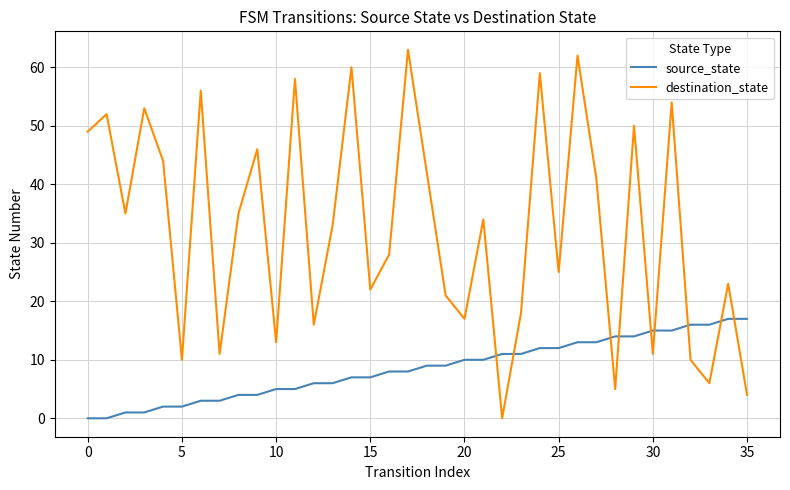

Rank the series by their maximum value, from lowest to highest.

source_state, destination_state